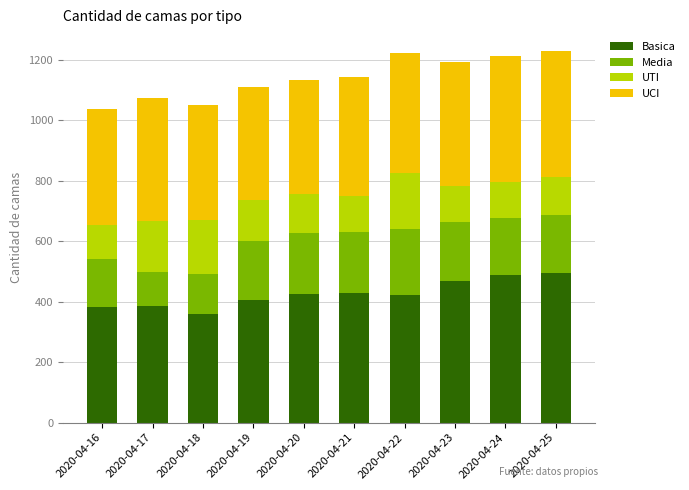

What is the lowest value of the Basica series?

360